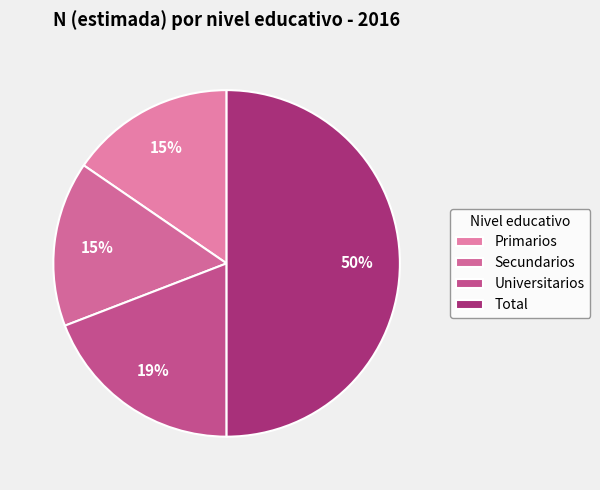

To the nearest percent, what is the combined percentage of Universitarios and Secundarios?

35%